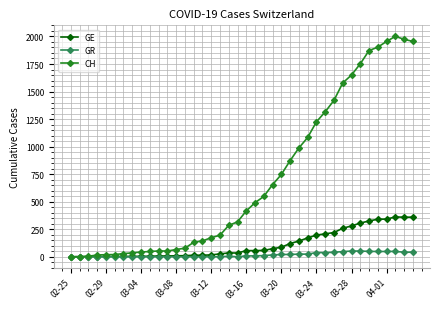

List the series in order of their peak value, lowest first.

GR, GE, CH